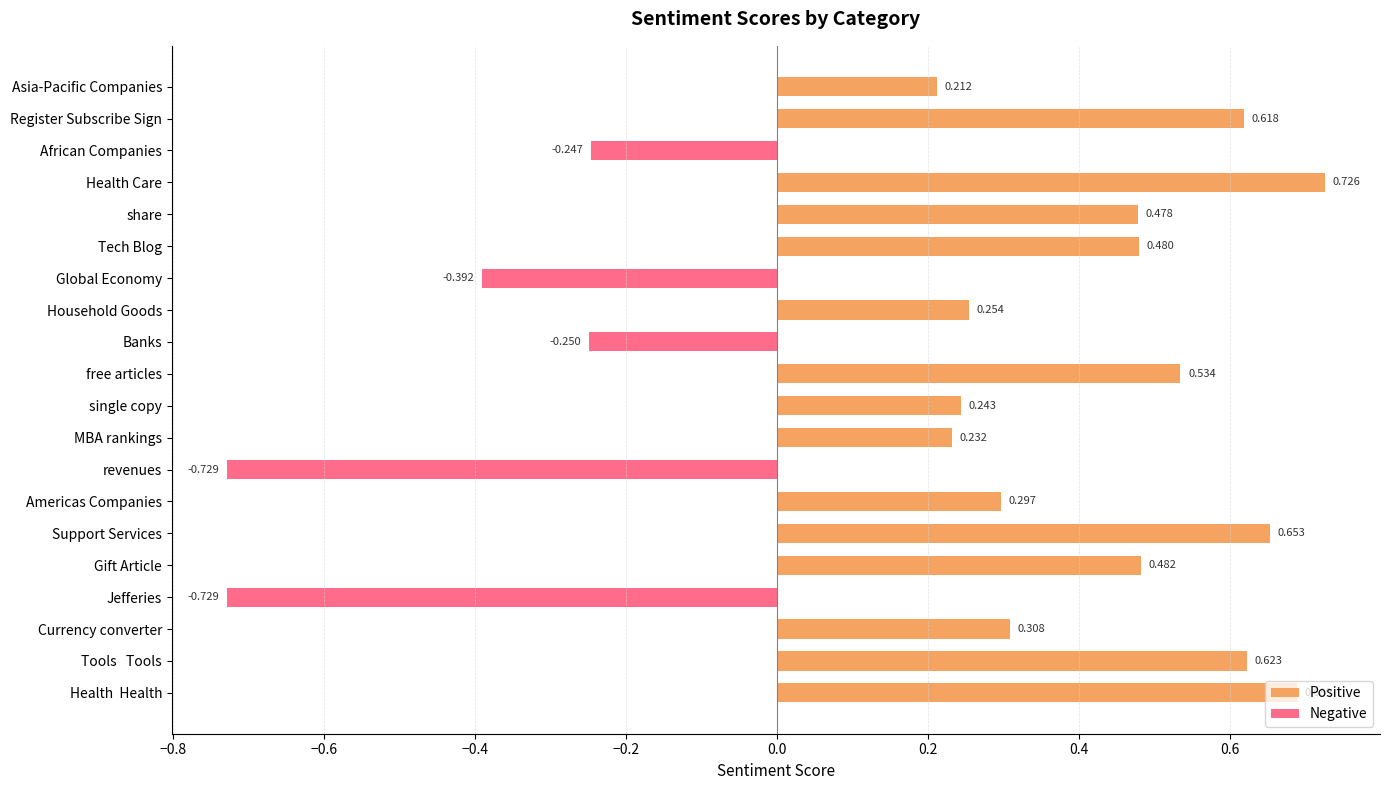

Which has a higher value, African Companies or Register Subscribe Sign?

Register Subscribe Sign